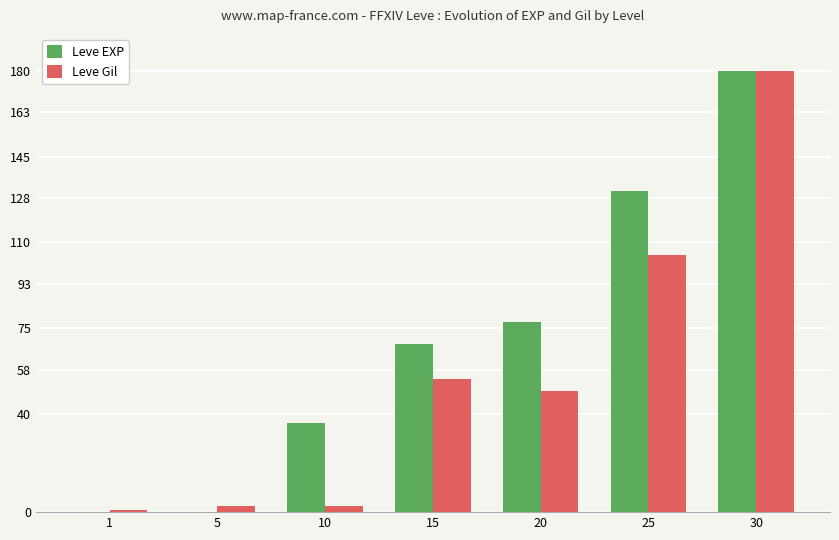

Is it true that Leve Gil equals 54.4 at 15?

True